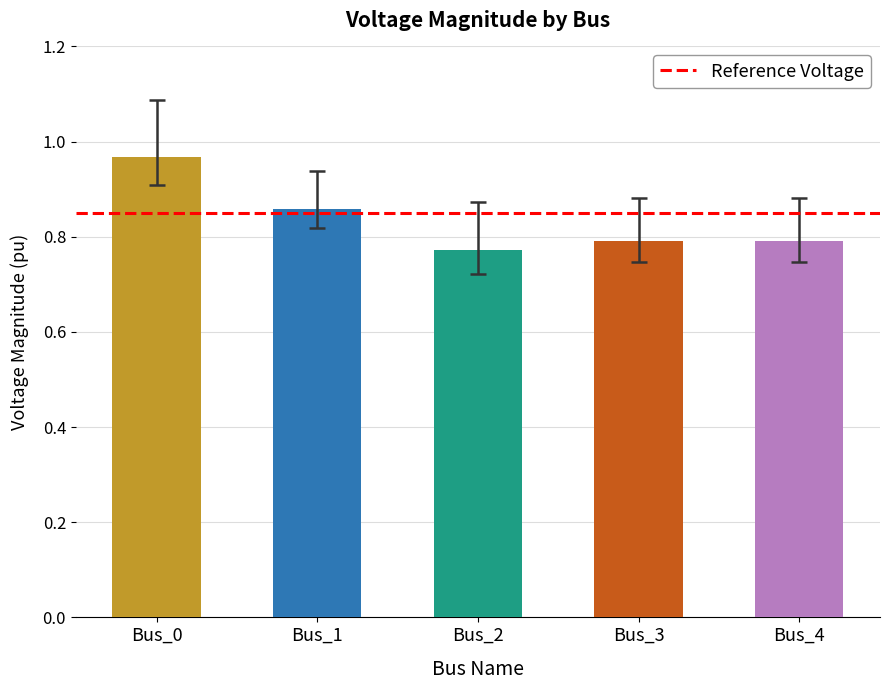

Between Bus_4 and Bus_1, which is larger?

Bus_1